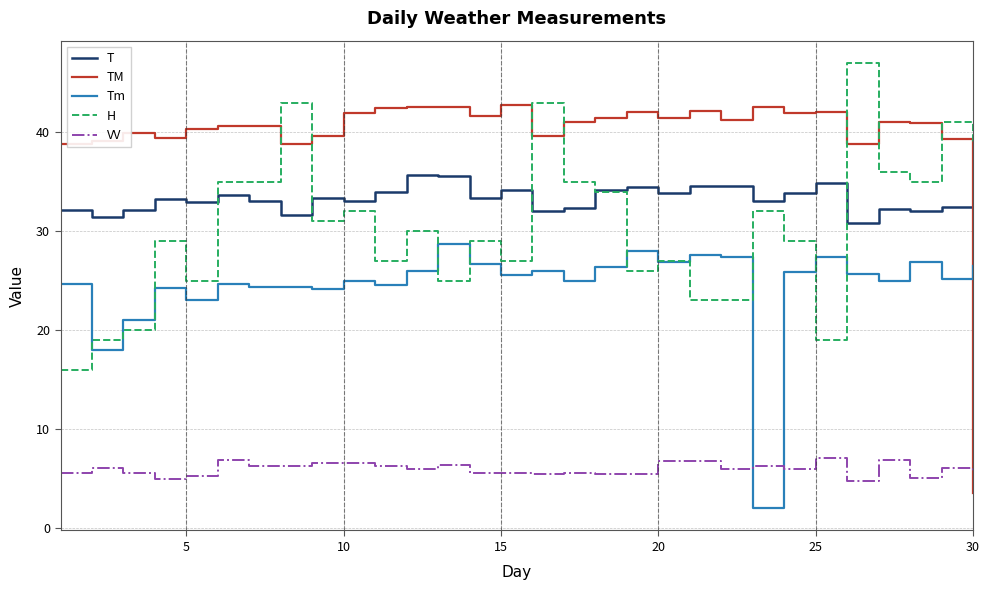

How many intersections are there between VV and TM?

1